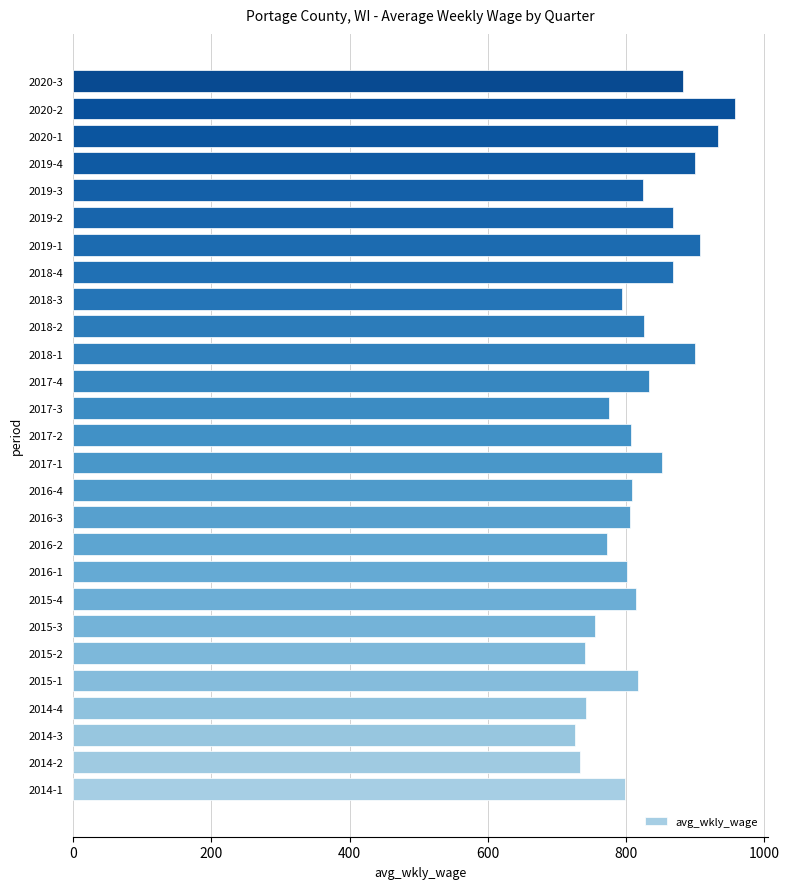

What is the greatest value displayed?

958